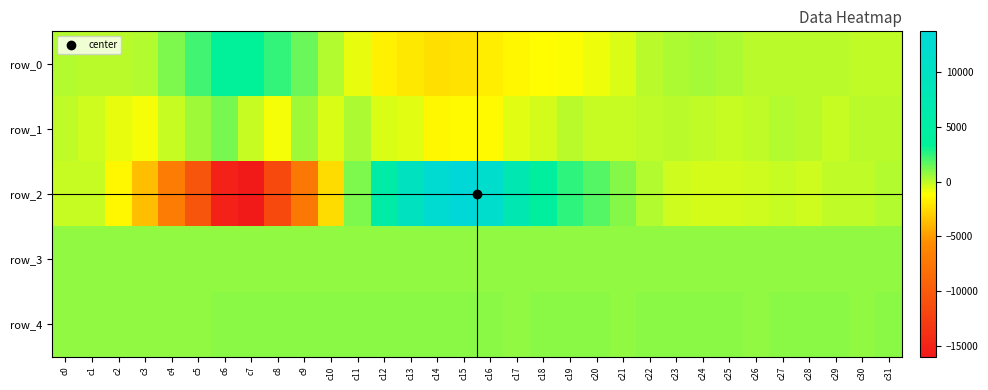

Which series has the widest spread of values?

row_2